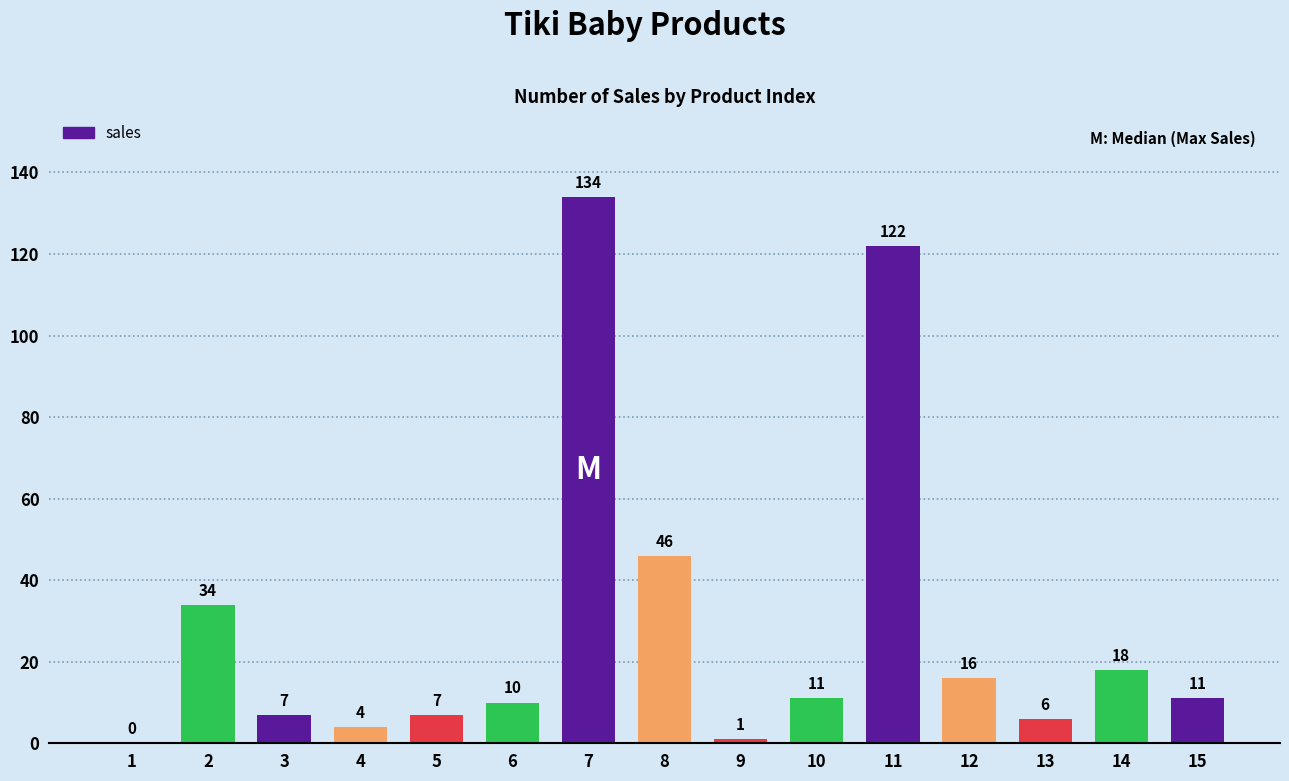

What is the ratio of the value at 14 to the value at 15?

1.6